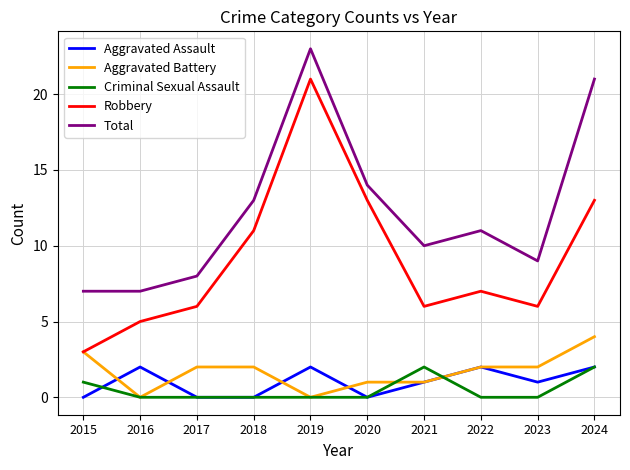

Reading left to right, what are all the values shown in this chart?

Aggravated Assault: 2015=0	2016=2	2017=0	2018=0	2019=2	2020=0	2021=1	2022=2	2023=1	2024=2
Aggravated Battery: 2015=3	2016=0	2017=2	2018=2	2019=0	2020=1	2021=1	2022=2	2023=2	2024=4
Criminal Sexual Assault: 2015=1	2016=0	2017=0	2018=0	2019=0	2020=0	2021=2	2022=0	2023=0	2024=2
Robbery: 2015=3	2016=5	2017=6	2018=11	2019=21	2020=13	2021=6	2022=7	2023=6	2024=13
Total: 2015=7	2016=7	2017=8	2018=13	2019=23	2020=14	2021=10	2022=11	2023=9	2024=21